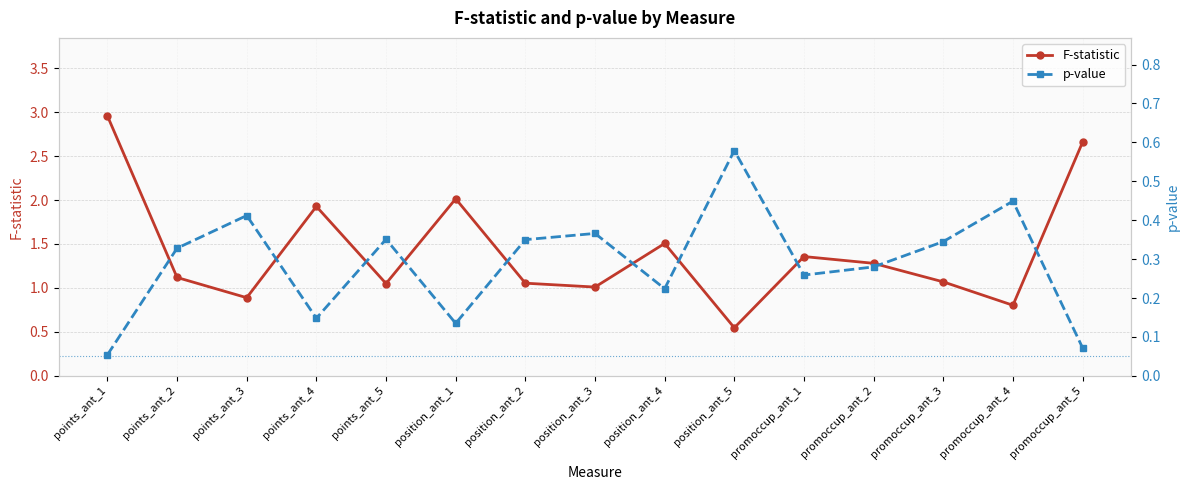

What is the lowest value of the F-statistic series?

0.5